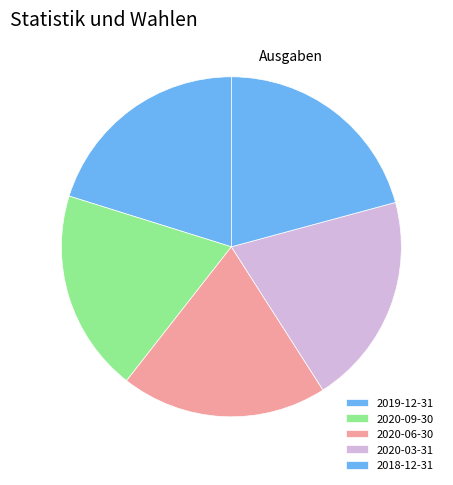

To the nearest percent, what is the difference between the largest and smallest slice percentages?

2%